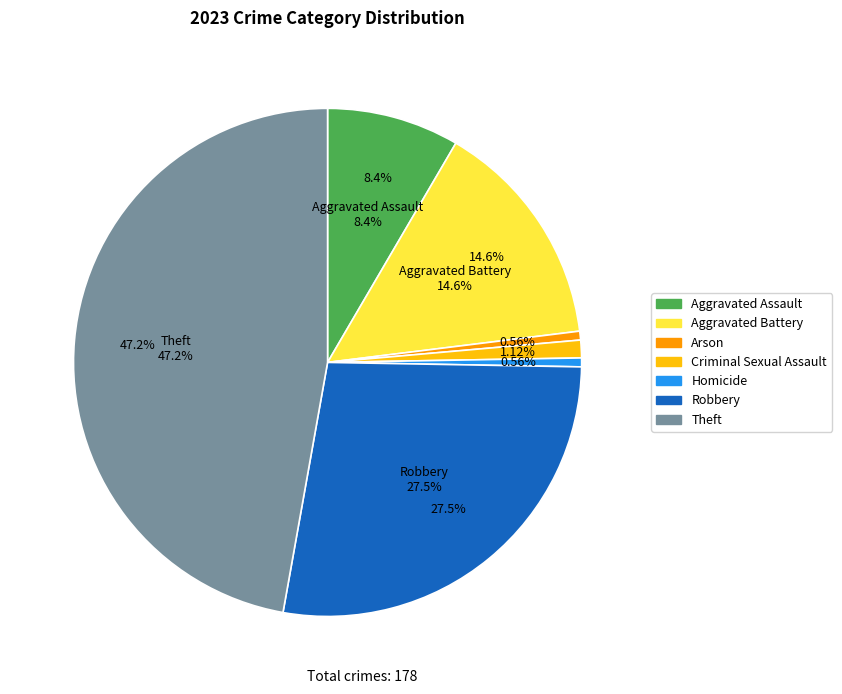

Is there any slice that represents more than half of the pie?

No